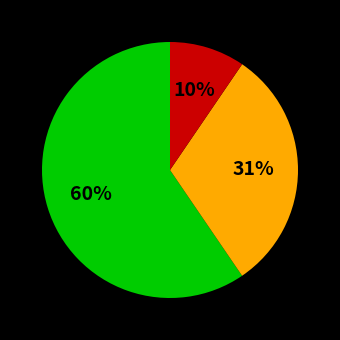

To the nearest percent, what is the average slice percentage?

33%